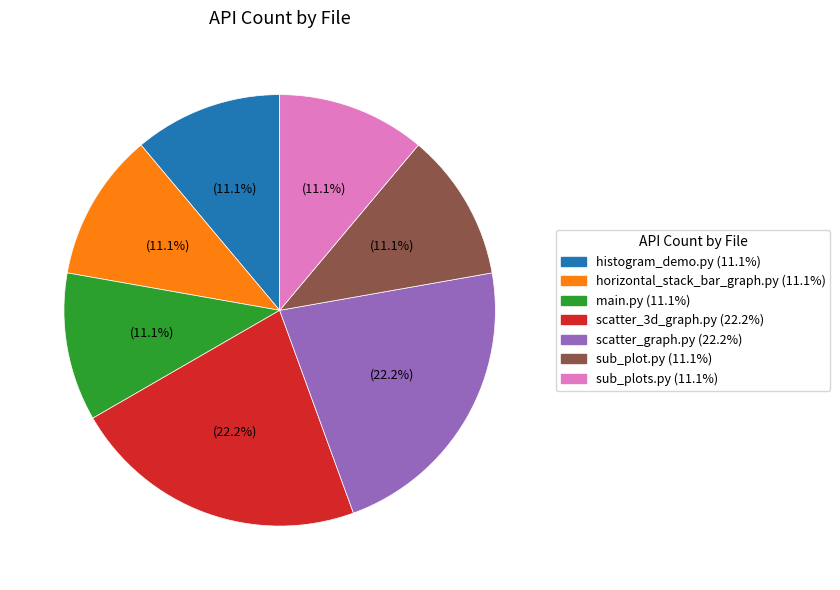

Is there a majority slice in this chart?

No